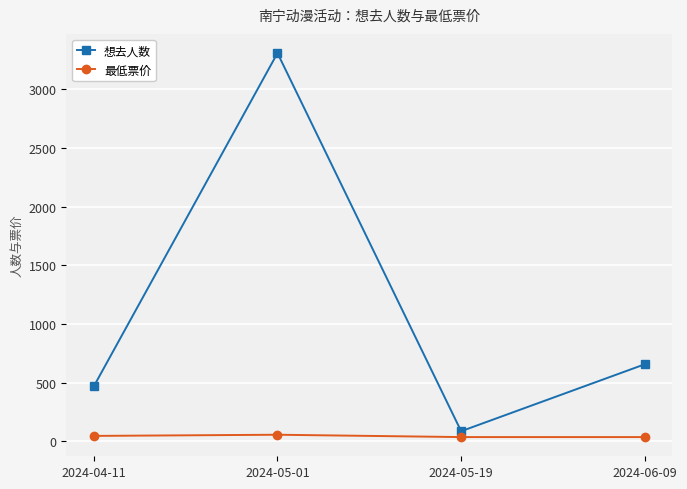

List the series in order of their peak value, highest first.

想去人数, 最低票价